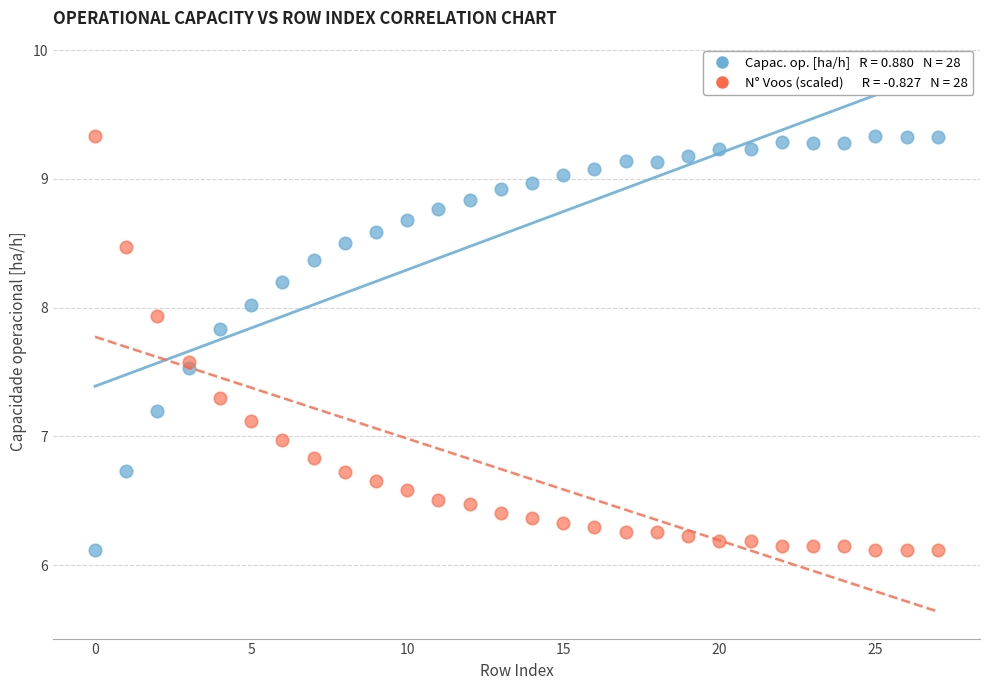

Across all data points, what is the range of Y values (max minus min)?

3.2